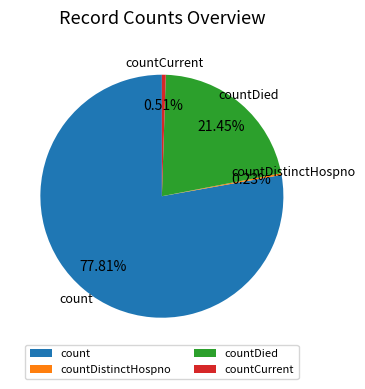

What is the largest slice in the pie chart?

count